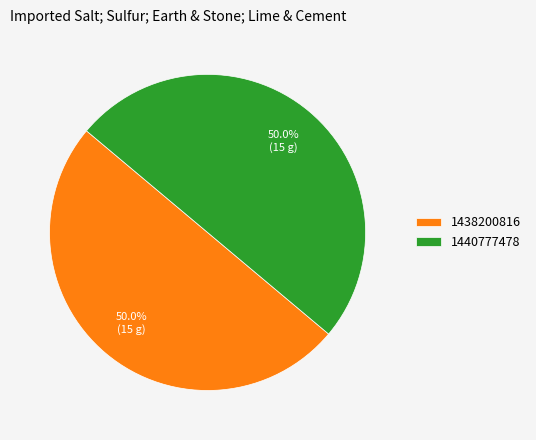

What percentage is NOT represented by 1438200816?

50.0%